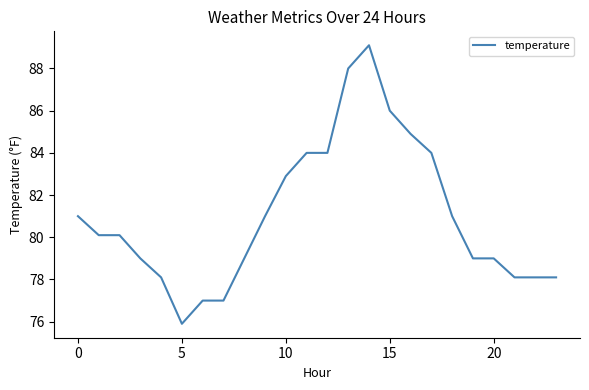

What is the difference between the maximum and minimum values?

13.2